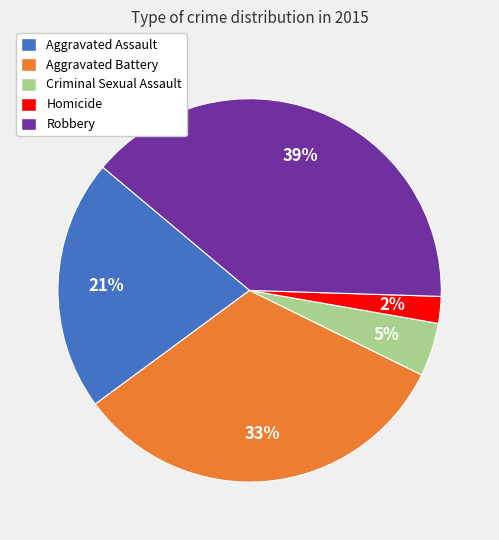

True or false: Robbery accounts for 25% of the total.

False